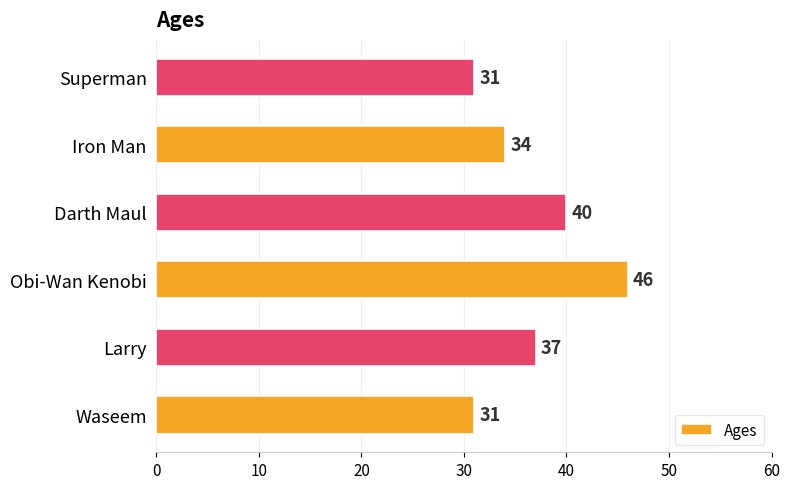

Approximately how many times larger is the value at Larry compared to Waseem?

1.2